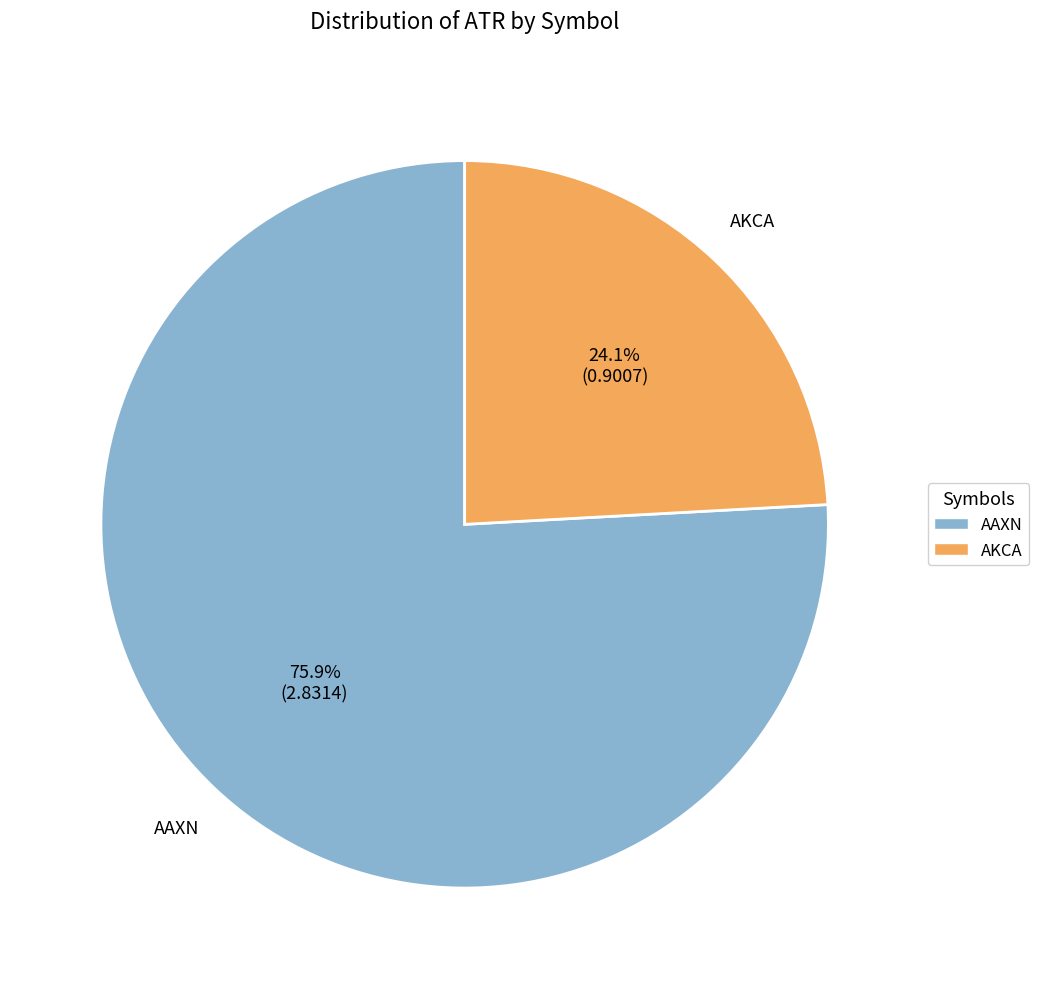

To the nearest percent, what portion does AAXN represent?

76%